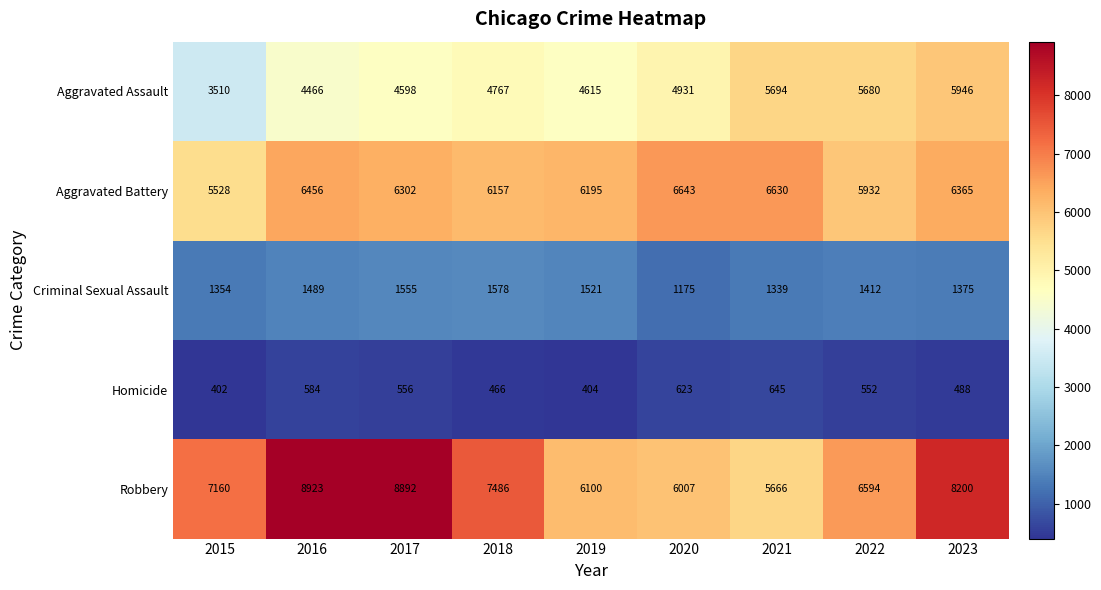

Is it true that Aggravated Battery equals 5528 at 2015?

True